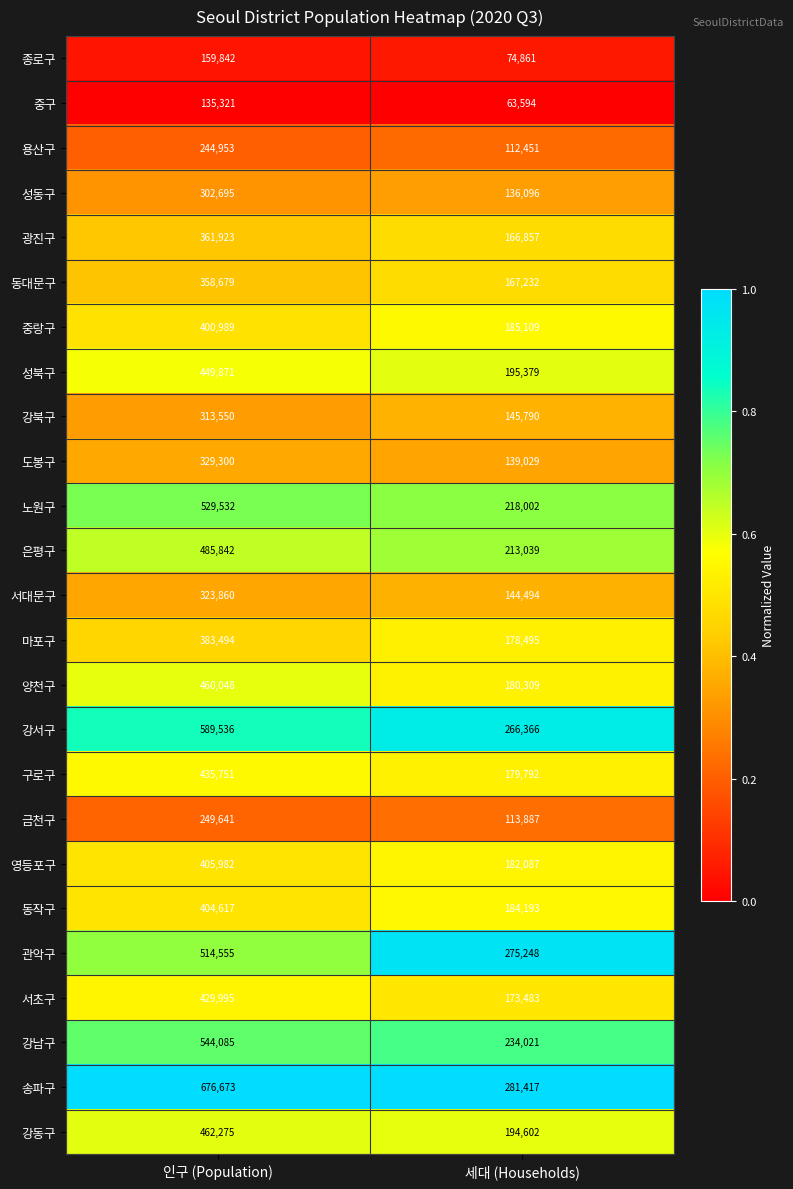

At 세대 (Households), list the series in order from smallest to largest.

중구, 종로구, 용산구, 금천구, 성동구, 도봉구, 서대문구, 강북구, 광진구, 동대문구, 서초구, 마포구, 구로구, 양천구, 영등포구, 동작구, 중랑구, 강동구, 성북구, 은평구, 노원구, 강남구, 강서구, 관악구, 송파구